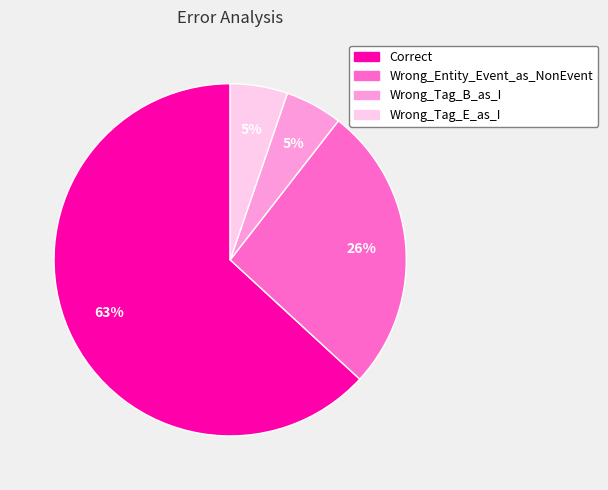

The Correct slice represents 51% of the pie. True or false?

False